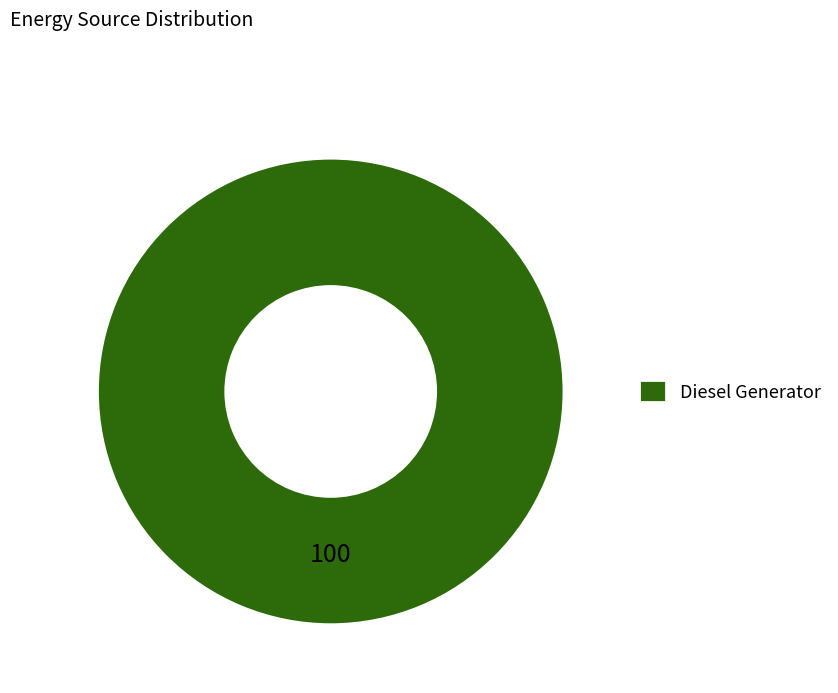

Is there a majority slice in this chart?

Yes